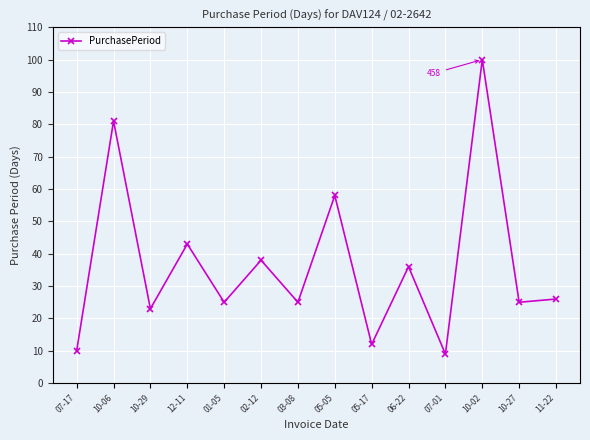

Is it true that the value at 01-05 is 25?

True